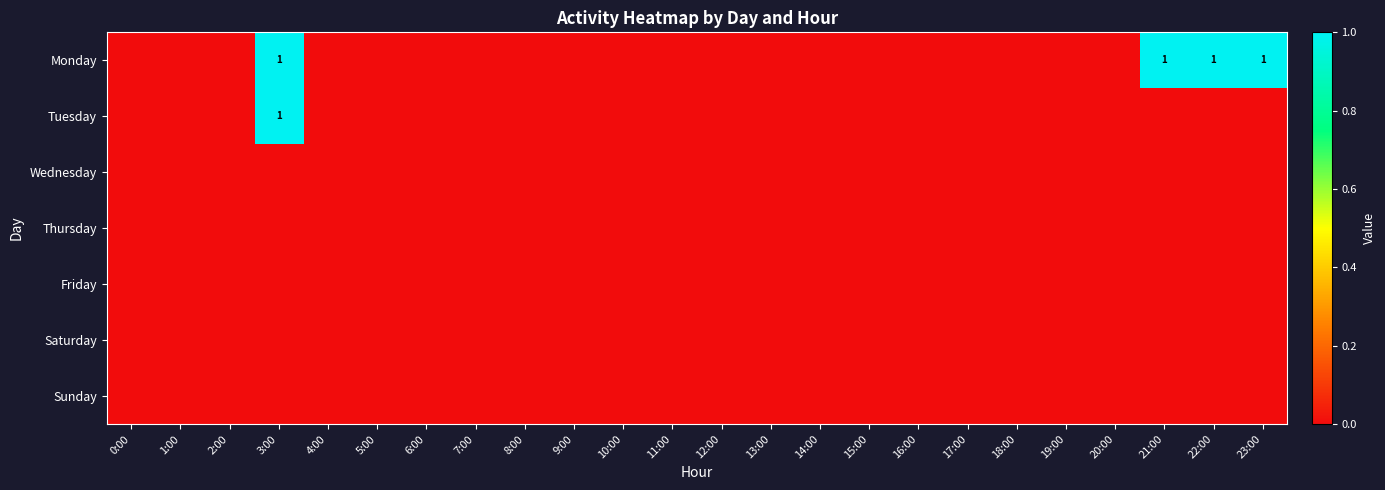

Is it true that Tuesday equals 0 at 3:00?

False